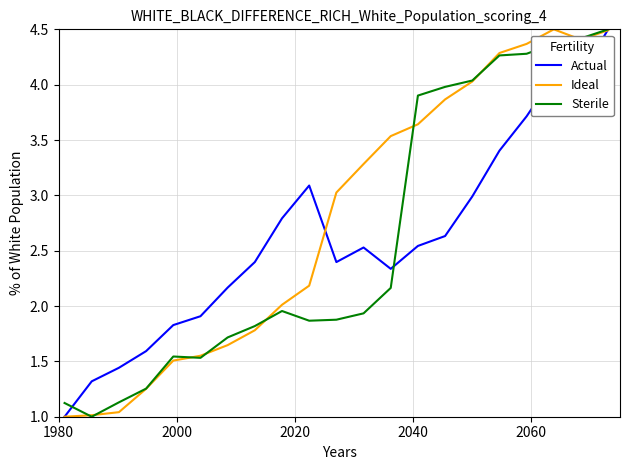

Which series has the largest total across all categories?

Ideal